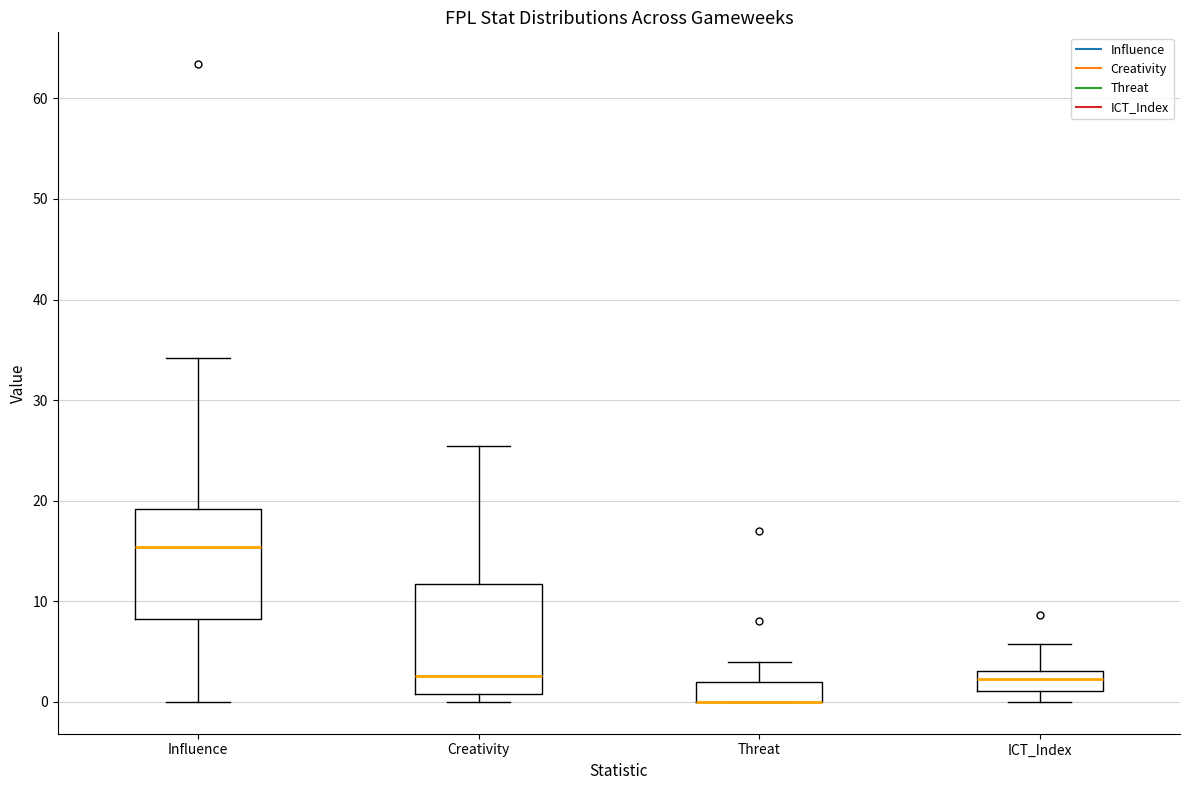

Reading left to right, read every box against the y-axis: the position of its median line, the range the box covers, and the ends of its whiskers. The values are not printed on the chart, so give them approximately, as read against the axis.

Influence: median 15, box 8 to 19, whiskers 0 to 34
Creativity: median 3, box 1 to 12, whiskers 0 to 25
Threat: median 0 (drawn on the box's lower edge), box 0 to 2, whiskers 0 to 4
ICT_Index: median 2, box 1 to 3, whiskers 0 to 6